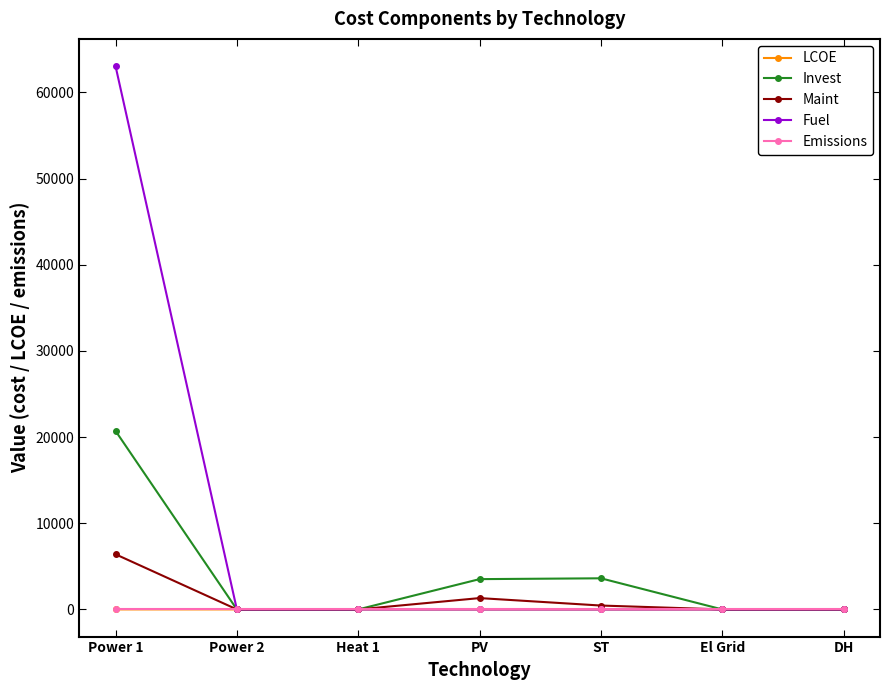

What is the maximum value shown in the chart?

63060.2